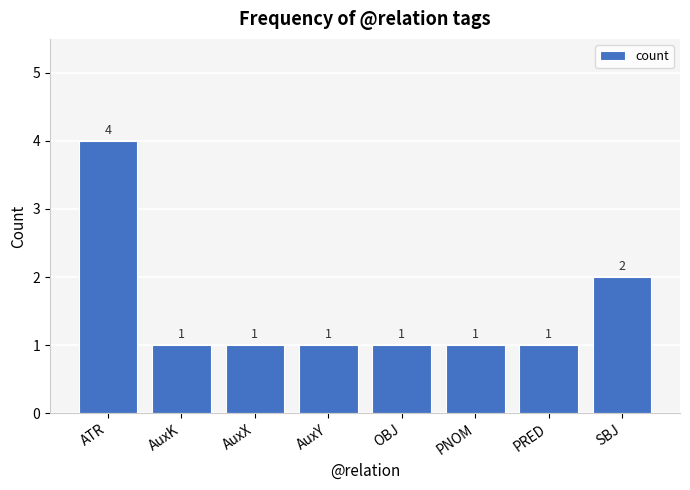

Count the values in the range 1 to 2.

7